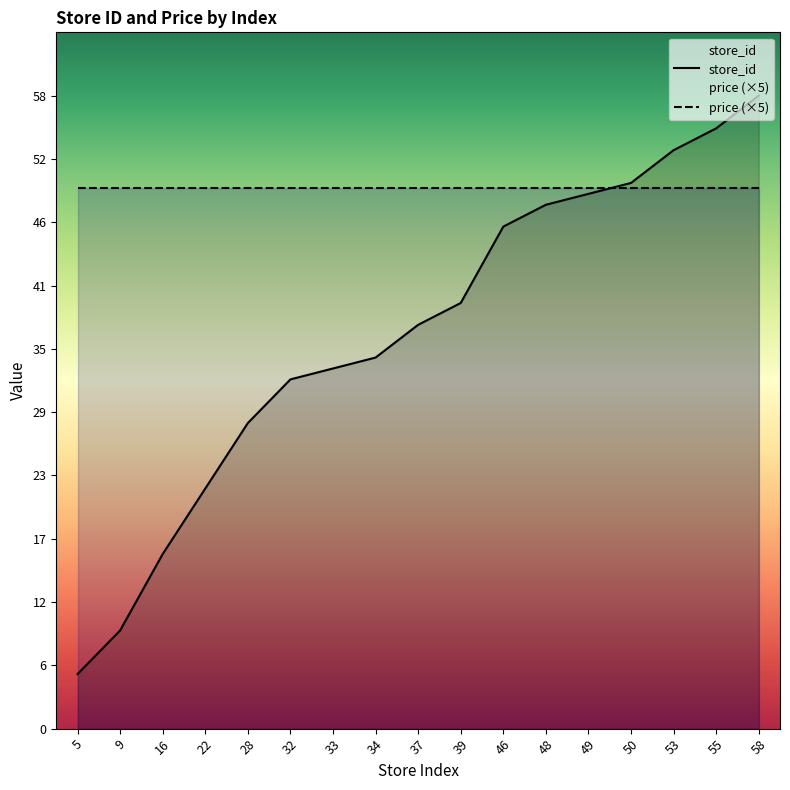

How many series are shown in this chart?

2